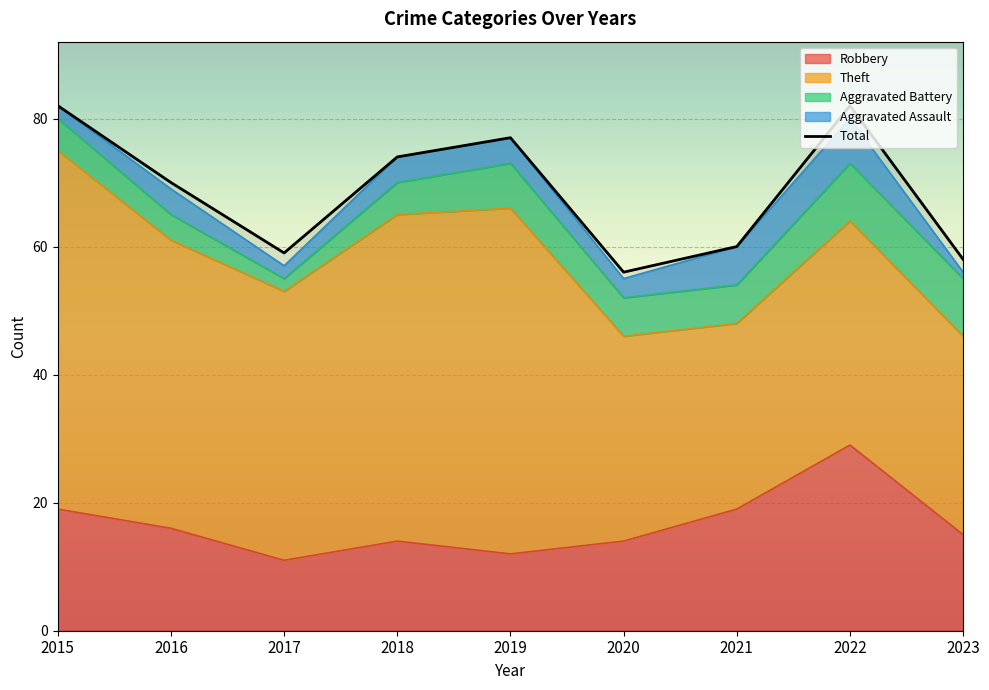

Rank the series by their maximum value, from lowest to highest.

Aggravated Assault, Aggravated Battery, Robbery, Theft, Total